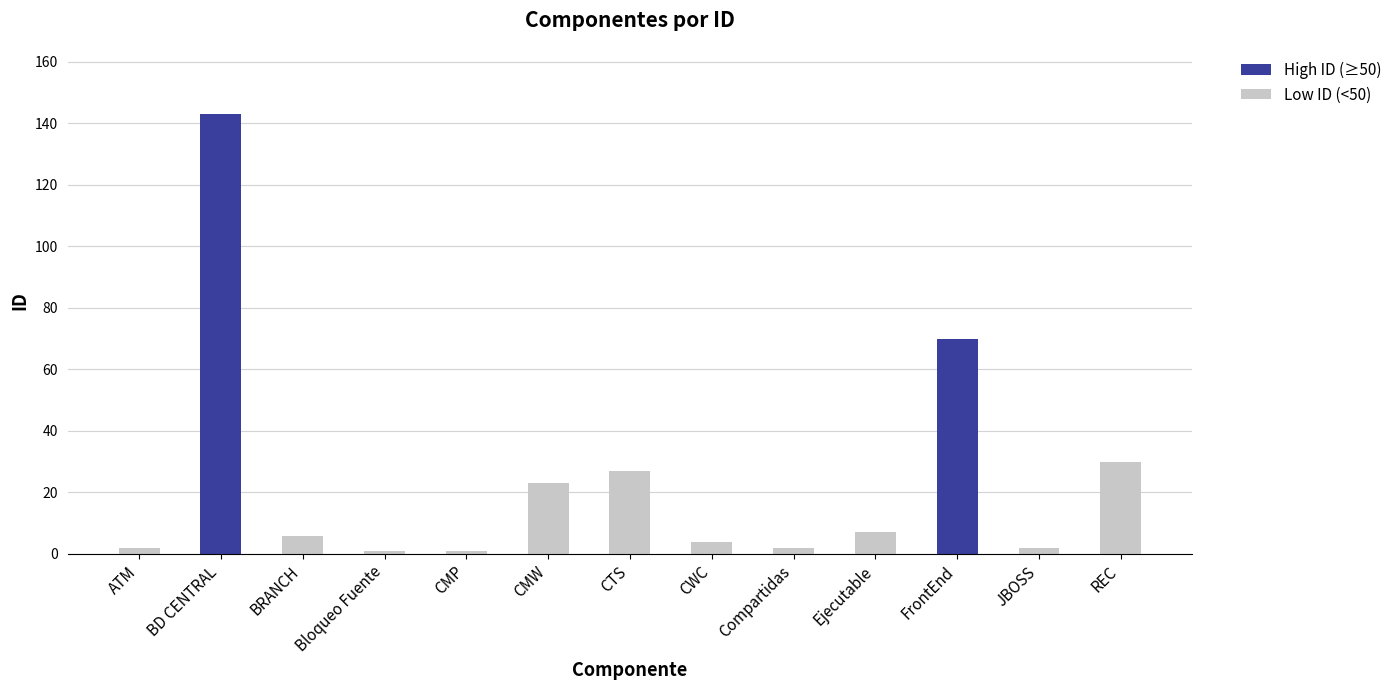

What is the label of the 11th bar from the left?

FrontEnd